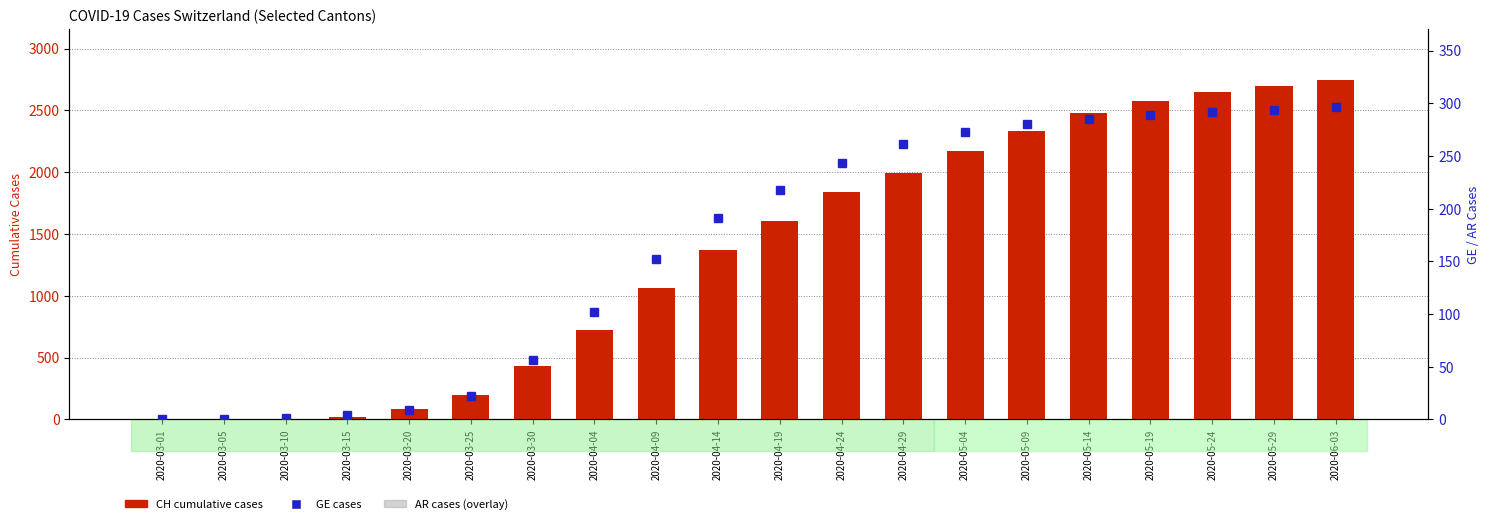

Where is AR (Appenzell A.Rh.) nearest to the value 2?

2020-03-25